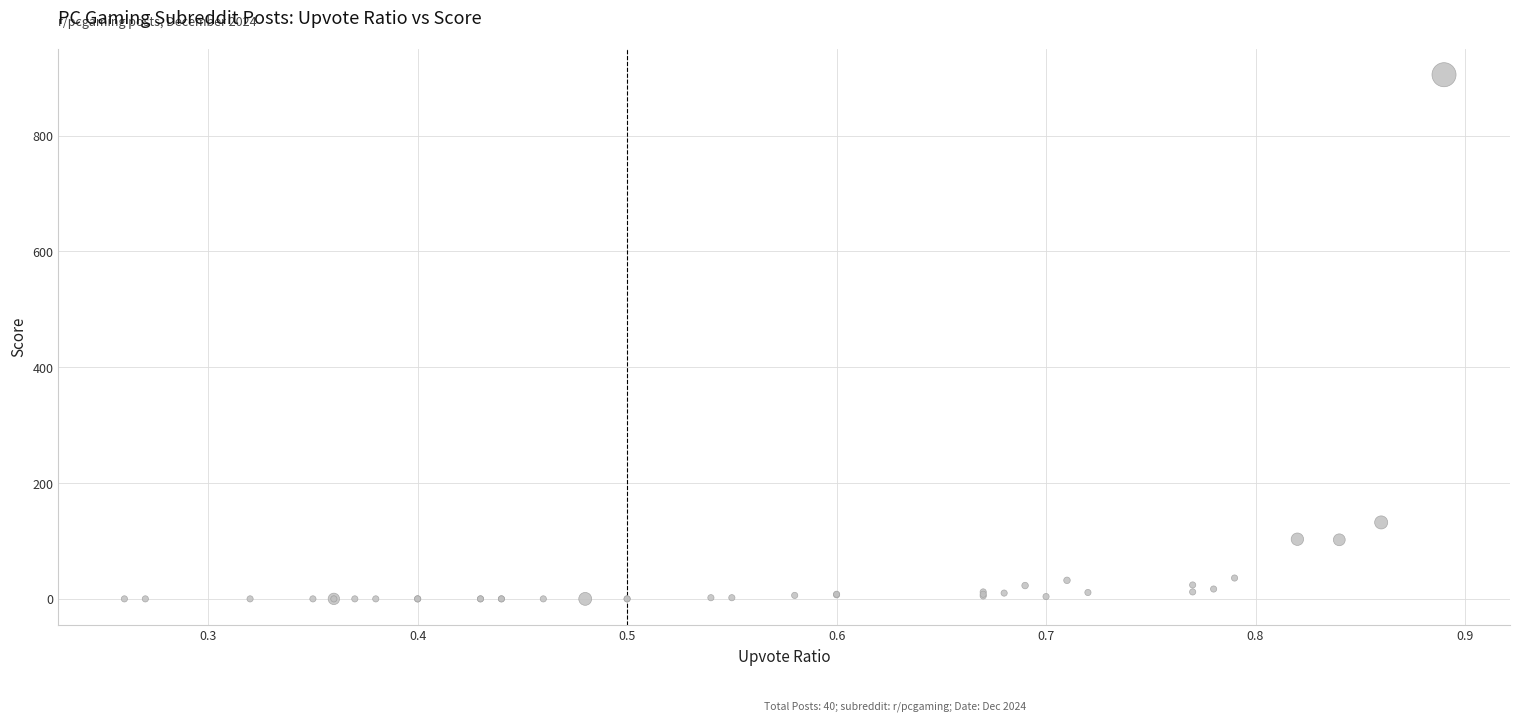

What Y value in the scatter plot is closest to 452?

132